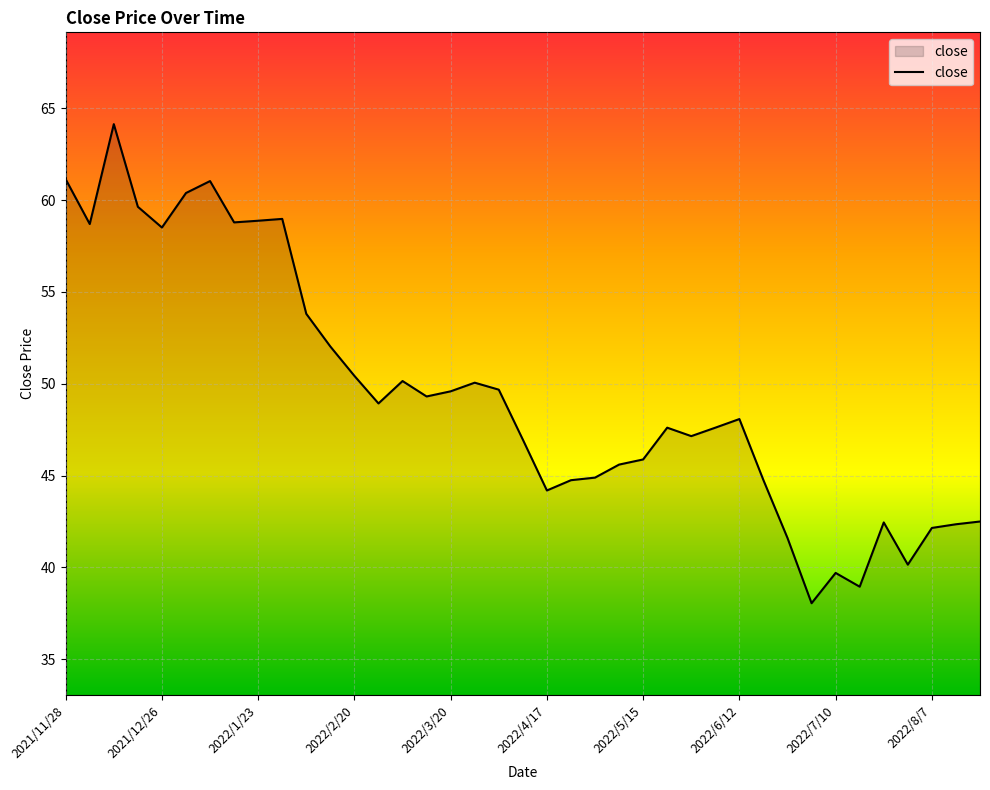

What is the difference between the maximum and minimum values?

26.1